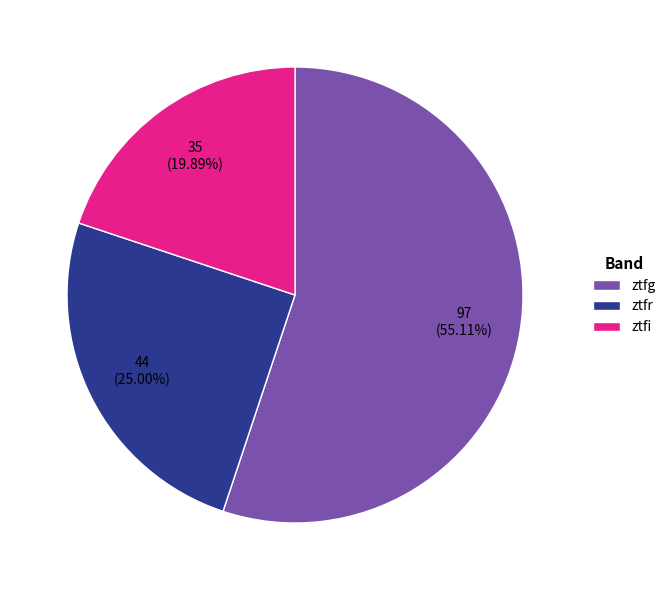

Does any single category account for the majority?

Yes